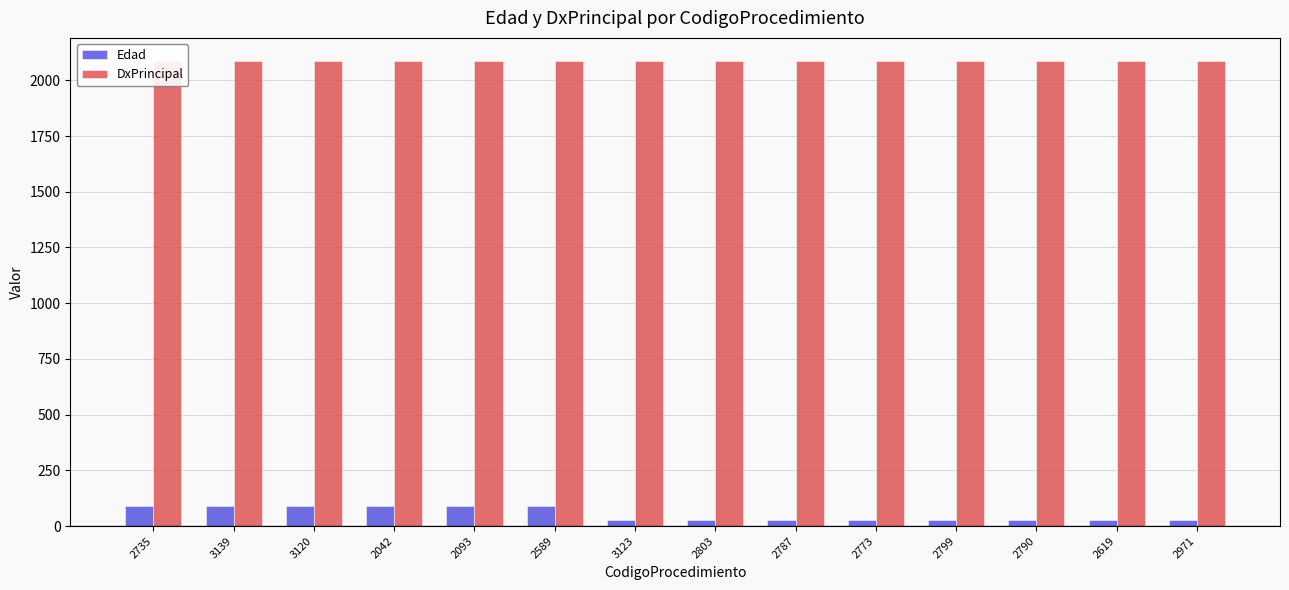

The DxPrincipal series shows 1436 at 2619. True or false?

False